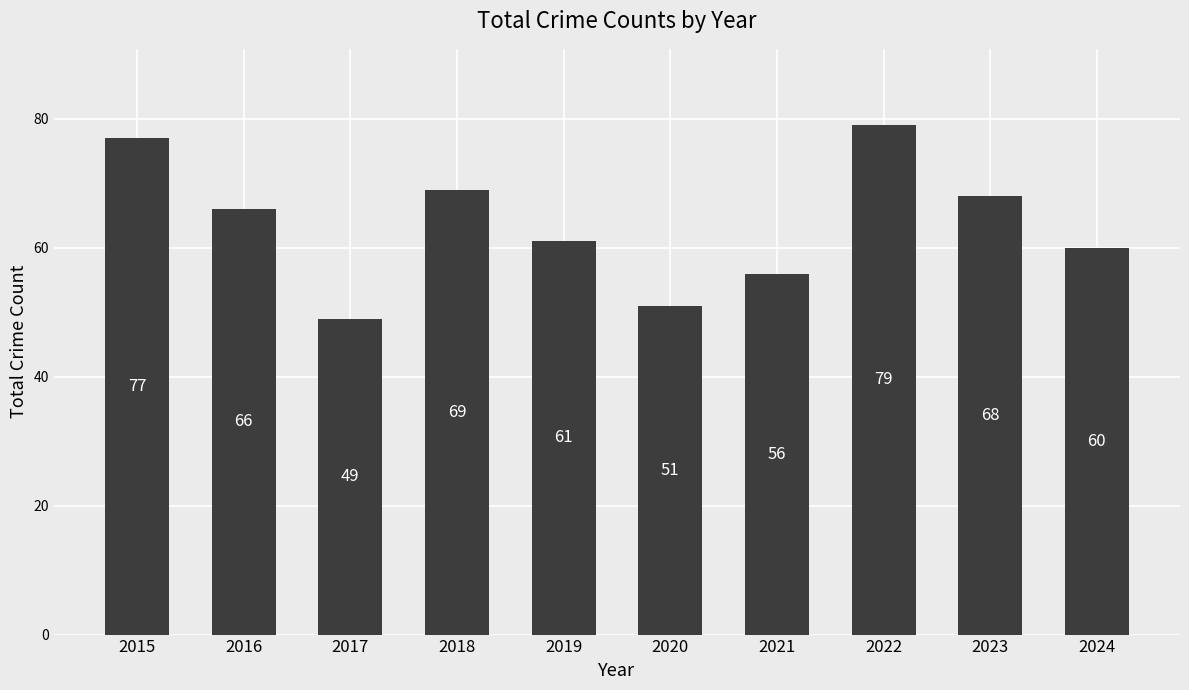

What is the approximate value at 2019, to the nearest 10?

60